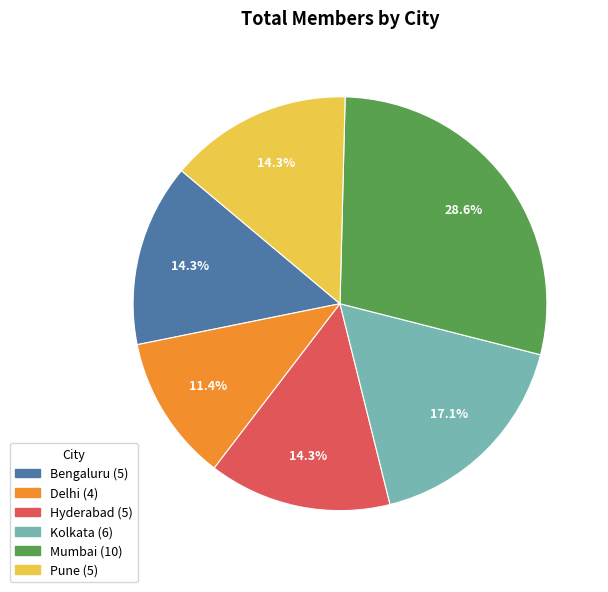

The Pune slice represents 9% of the pie. True or false?

False